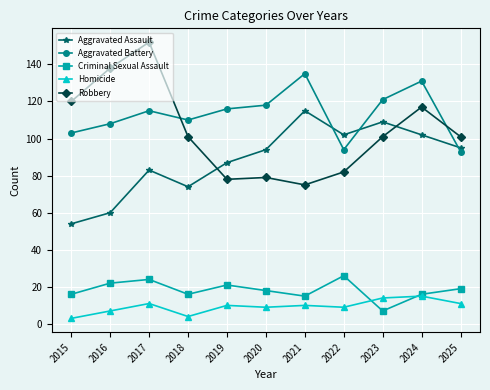

What is the total value across all series at 2024?

381